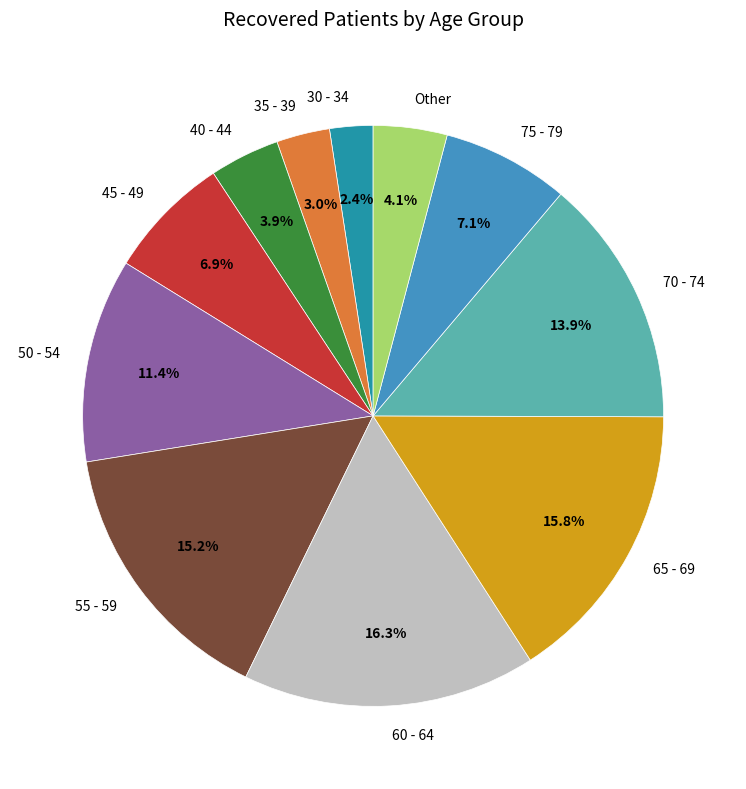

Does 40 - 44 account for over 50% of the chart?

No